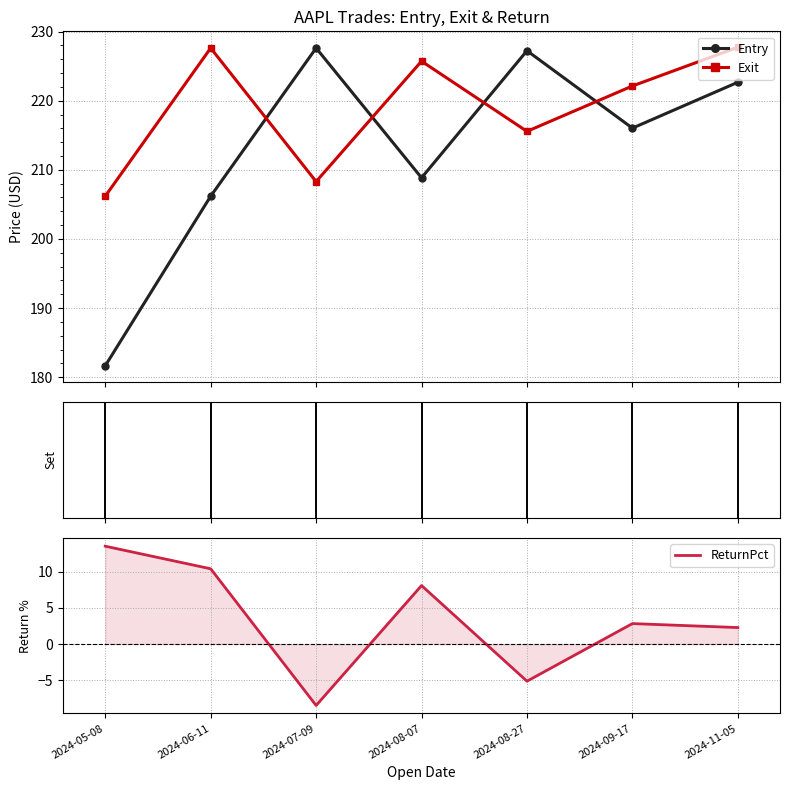

Which category has the highest value in the ReturnPct series?

2024-05-08